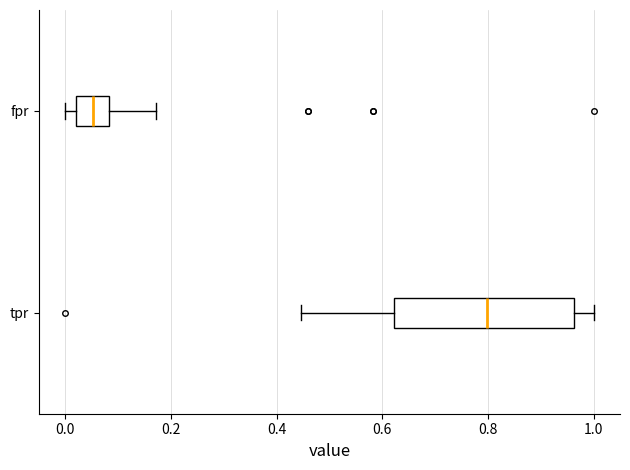

Which box is the widest, from its left edge to its right edge?

tpr